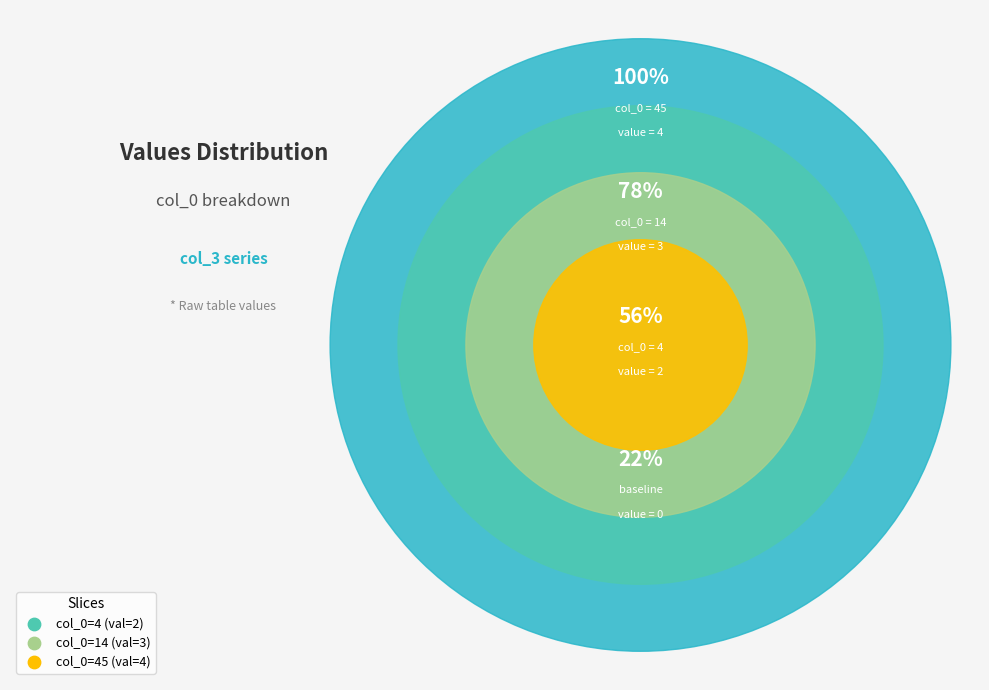

Does 14 represent more than half of the total?

No